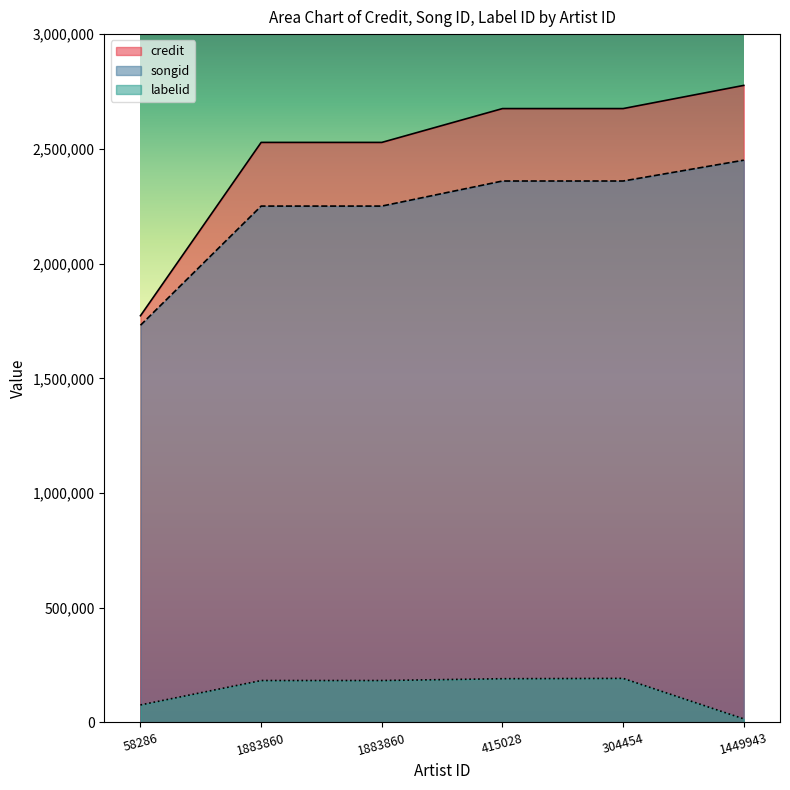

Reading right to left, extract all data points from this chart.

credit: 2776579	2675483	2675464	2528055	2528055	1772725
songid: 2450621	2359793	2359786	2250523	2250523	1731226
labelid: 15672	192219	190801	182870	182870	76504